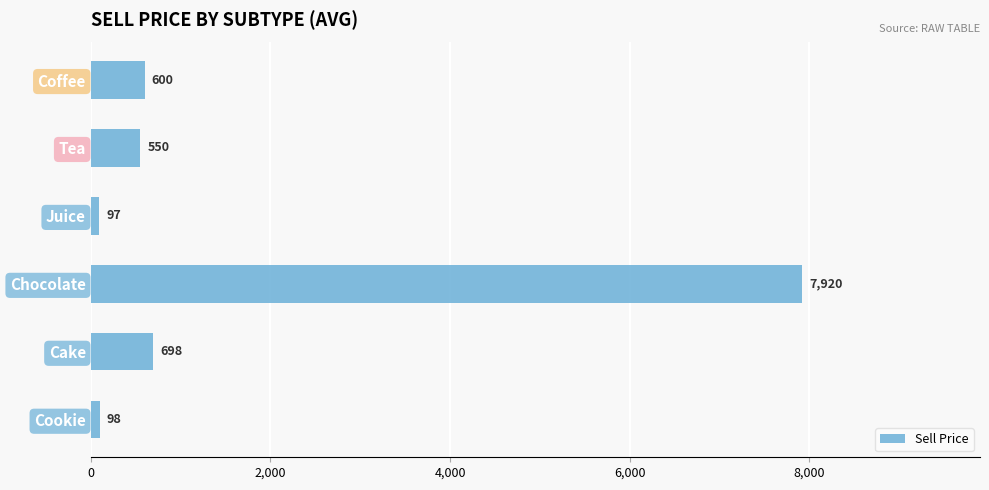

Between Chocolate and Juice, which is larger?

Chocolate